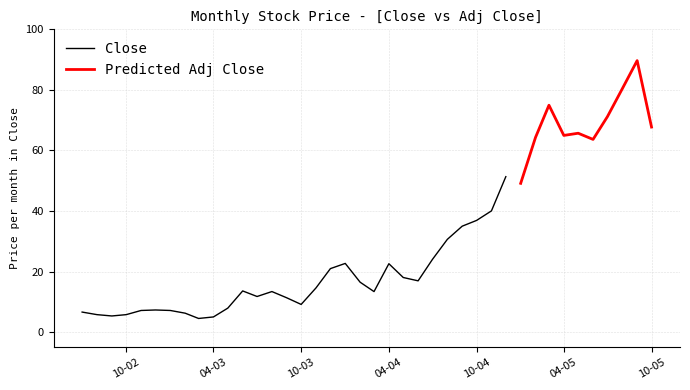

What is the minimum value for Close?

4.5